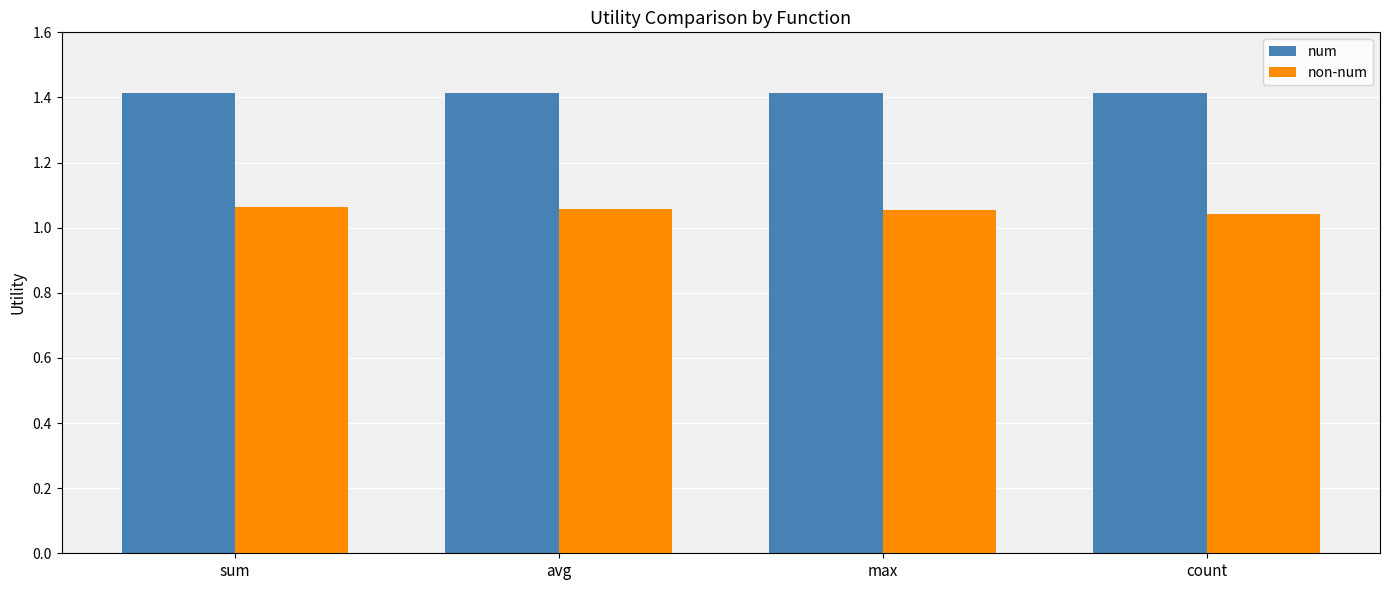

Rank the series by their average value, from highest to lowest.

num, non-num